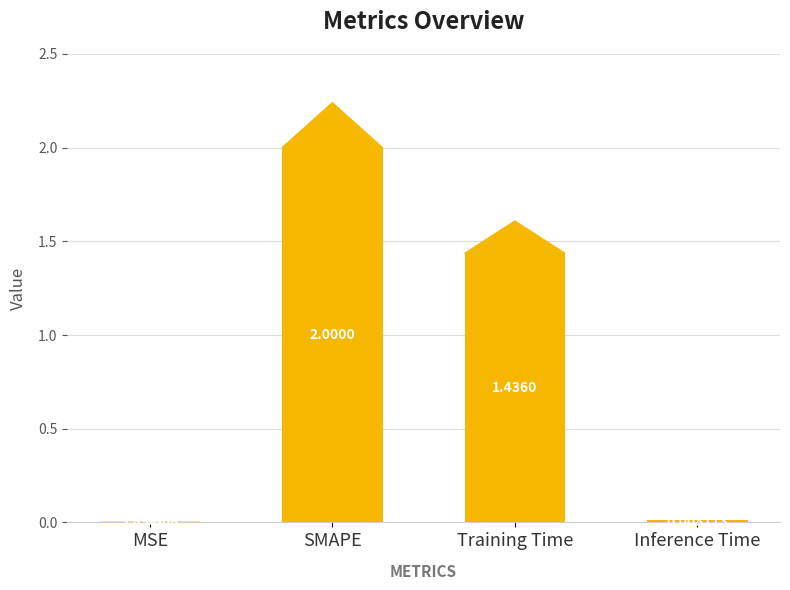

What is the sum of all values?

3.4